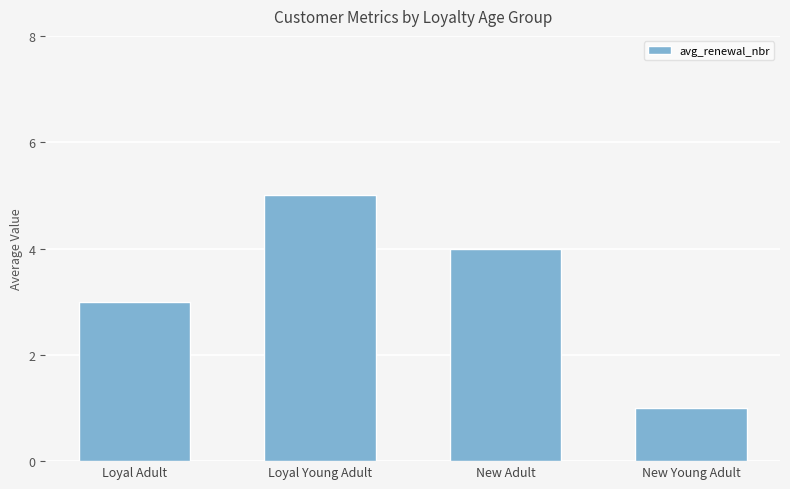

Read the value at New Young Adult.

1